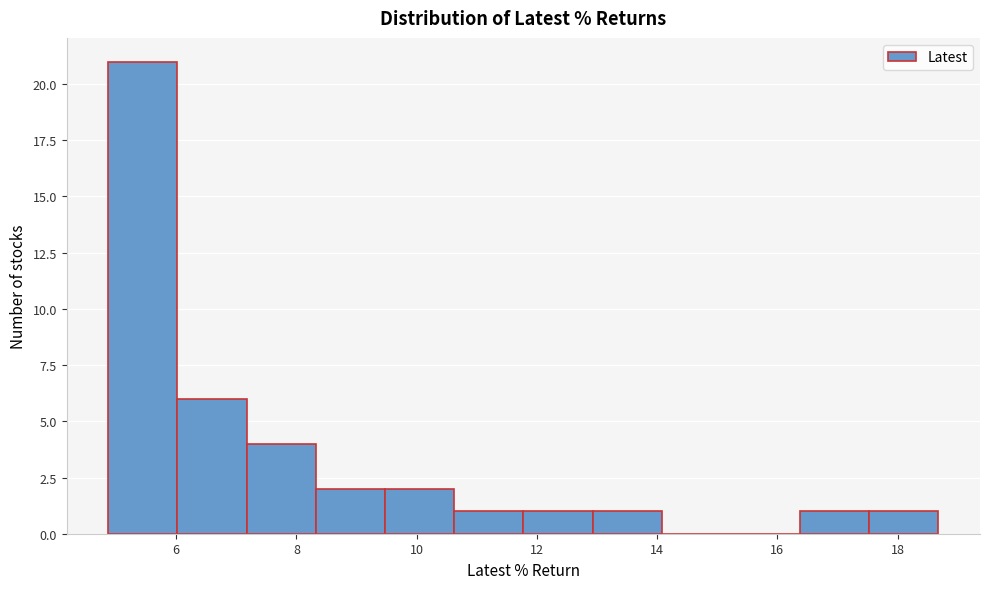

How tall is the bar that spans 4.8 to 6.0 on the x-axis? Neither the bar edges nor the heights are printed on the chart, so give them approximately, as read against the axes.

21